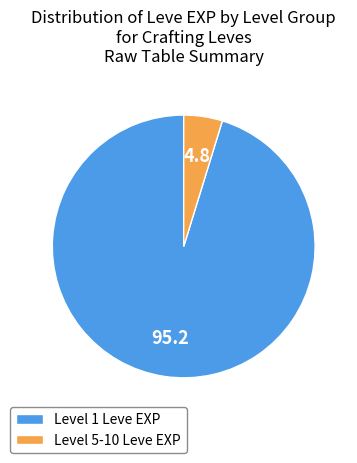

Does Level 1 Leve EXP represent more than half of the total?

Yes